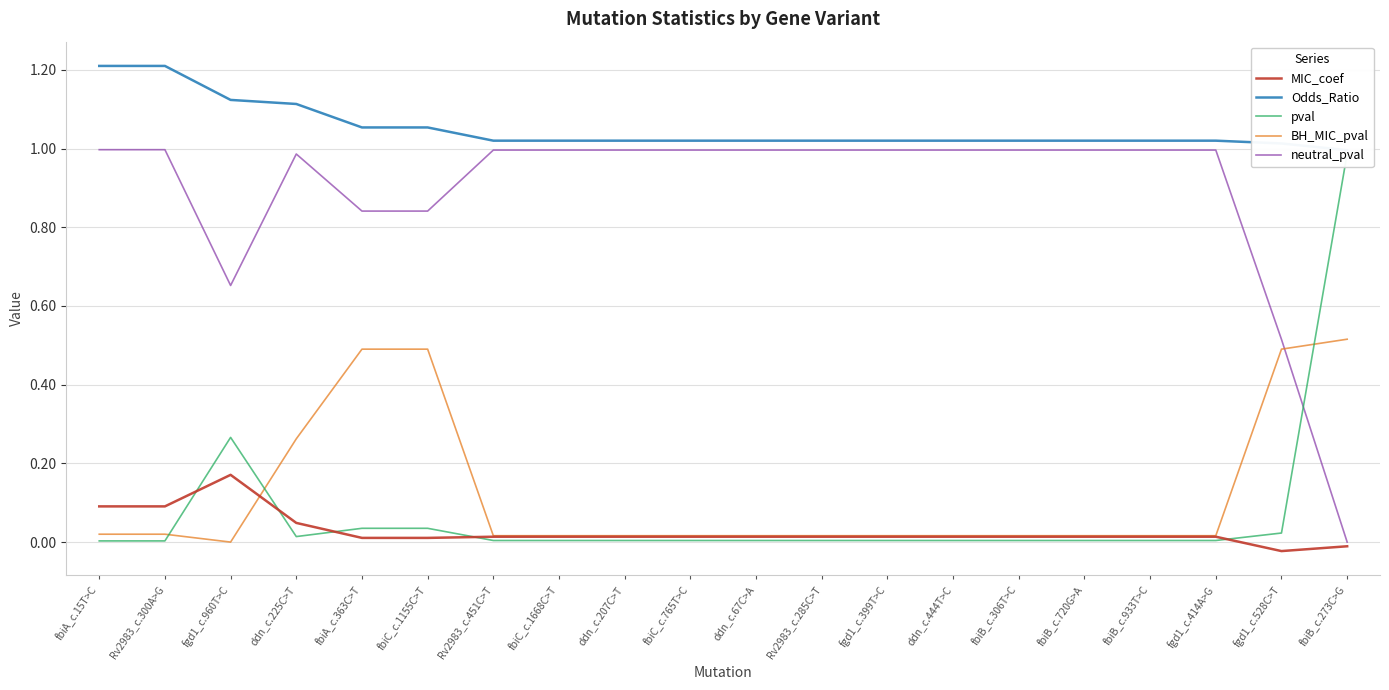

What is the label of the 18th point from the right?

fgd1_c.960T>C